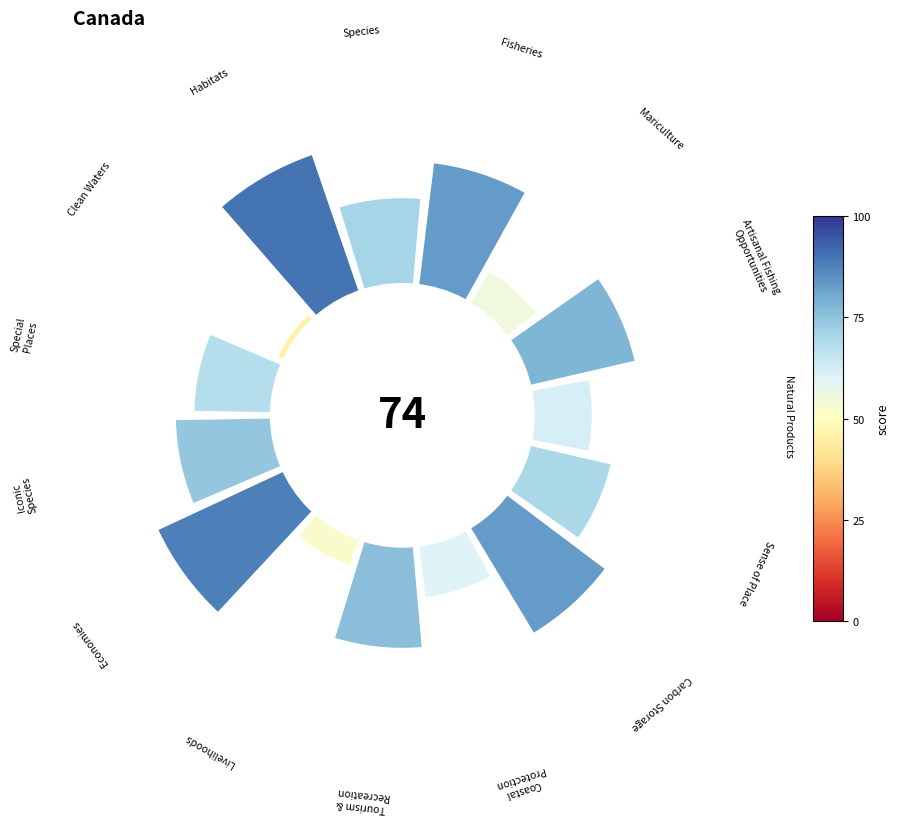

Is 0 the majority of the pie?

No